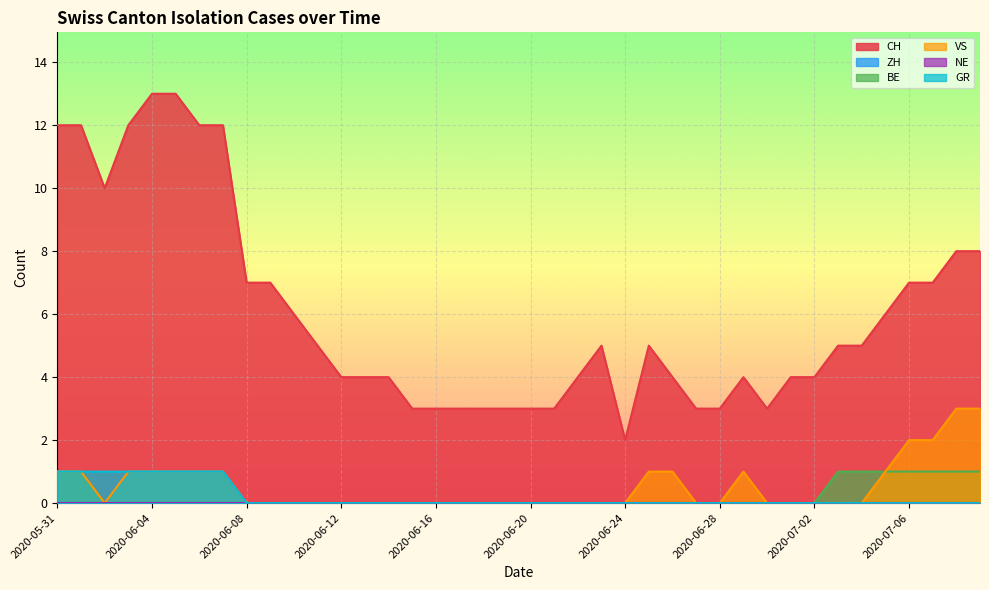

What is the total value across all series at 2020-06-27?

3